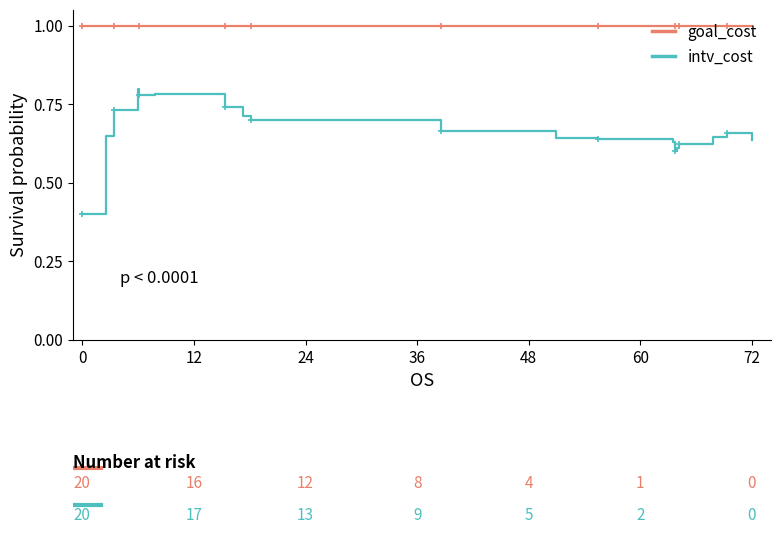

List the series in order of their overall mean, highest first.

goal_cost, intv_cost